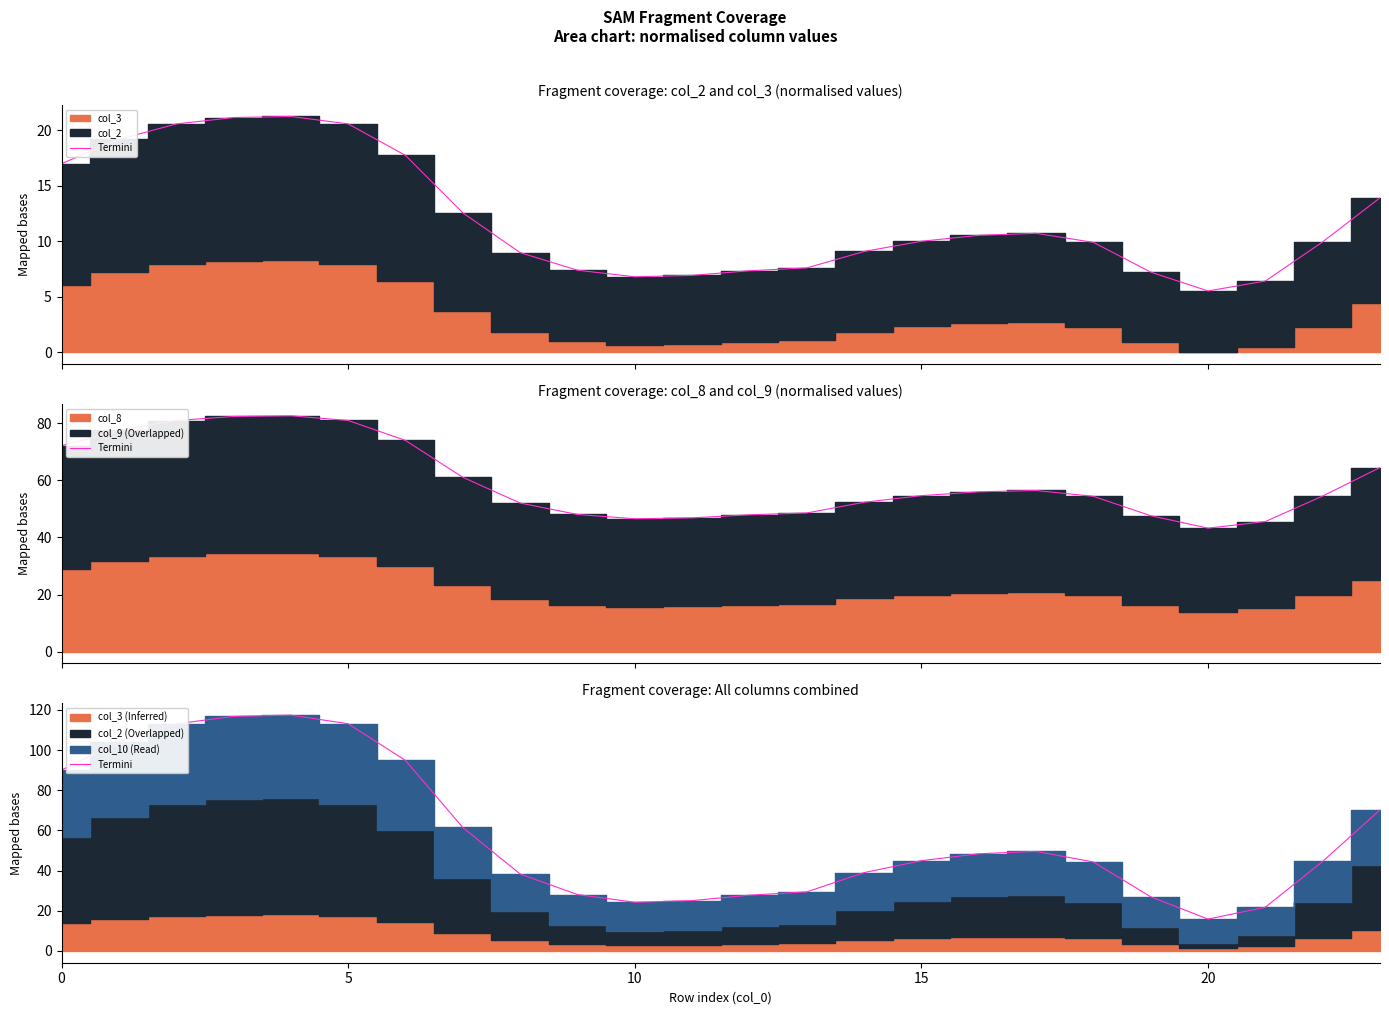

How many data points does each series have?

24